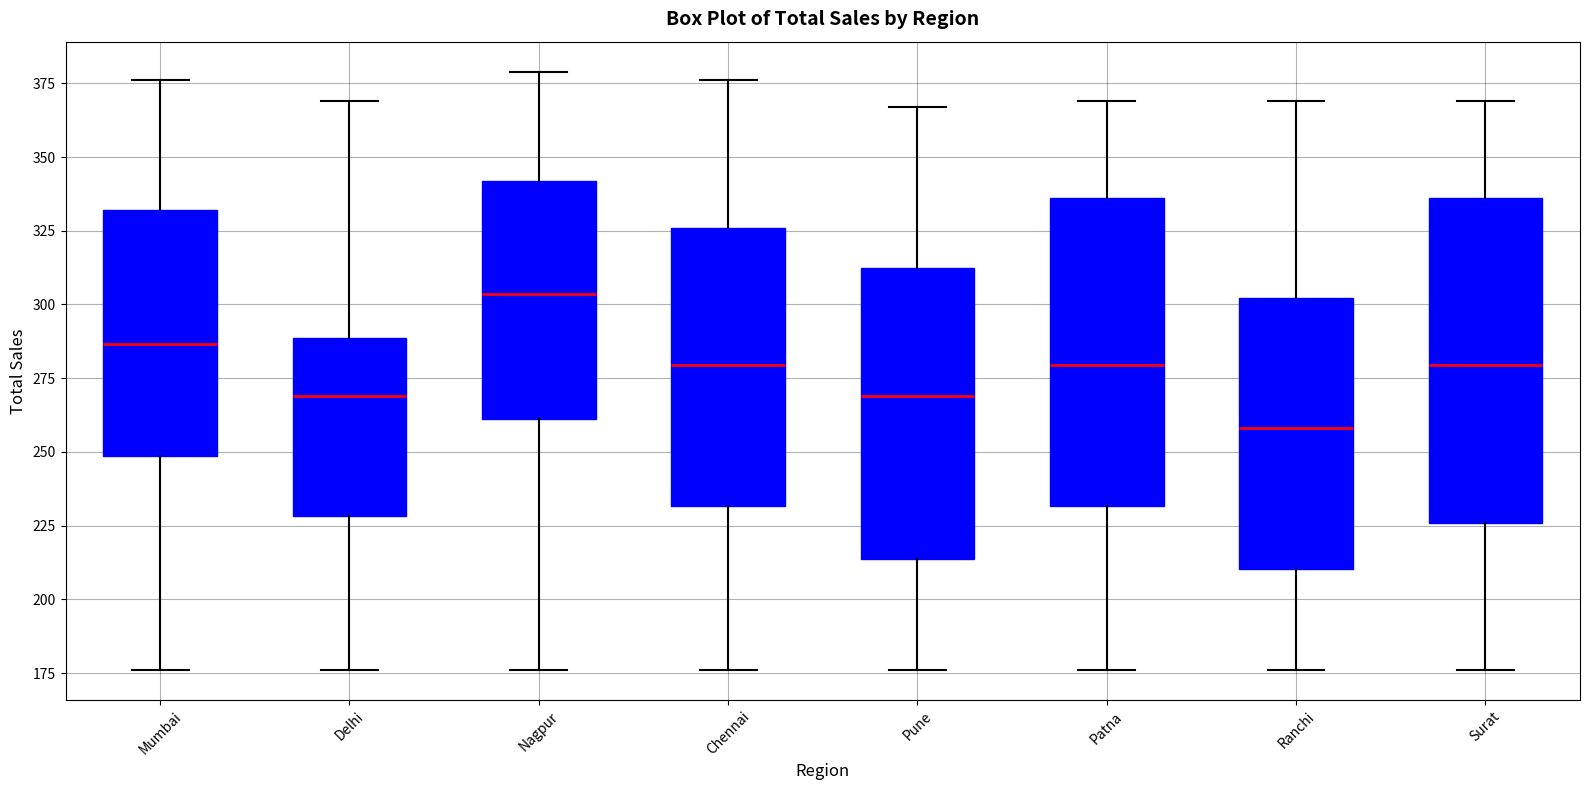

Reading left to right, transcribe this box plot: for each box, give where its median line is, the range the box spans, and where its two whiskers end, as read against the y-axis. The values are not printed on the chart, so give them approximately, as read against the axis.

Mumbai: median 285, box 250 to 330, whiskers 175 to 375
Delhi: median 270, box 230 to 290, whiskers 175 to 370
Nagpur: median 305, box 260 to 340, whiskers 175 to 380
Chennai: median 280, box 230 to 325, whiskers 175 to 375
Pune: median 270, box 215 to 315, whiskers 175 to 365
Patna: median 280, box 230 to 335, whiskers 175 to 370
Ranchi: median 260, box 210 to 300, whiskers 175 to 370
Surat: median 280, box 225 to 335, whiskers 175 to 370